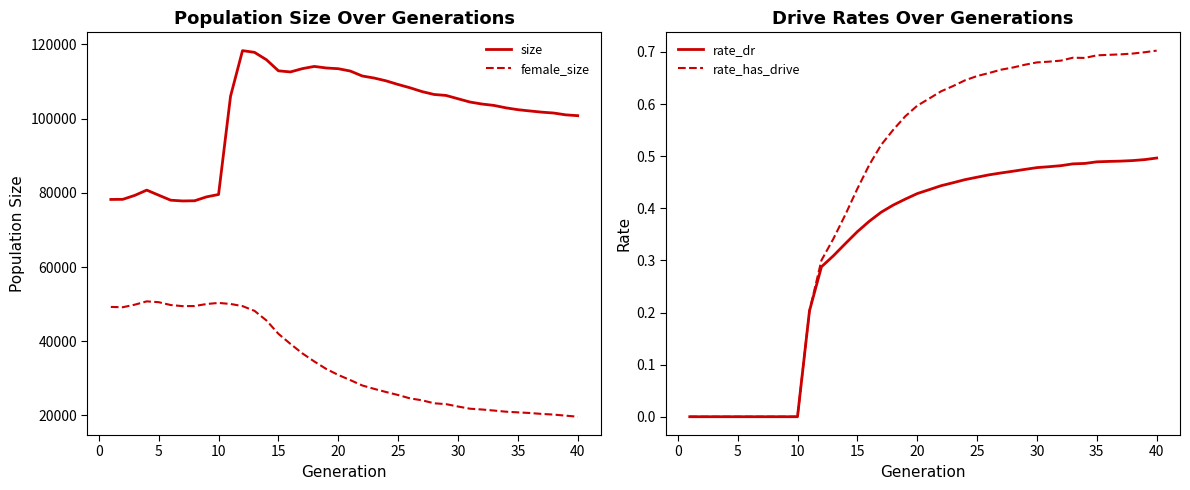

What is the maximum value shown in the chart?

118328.0